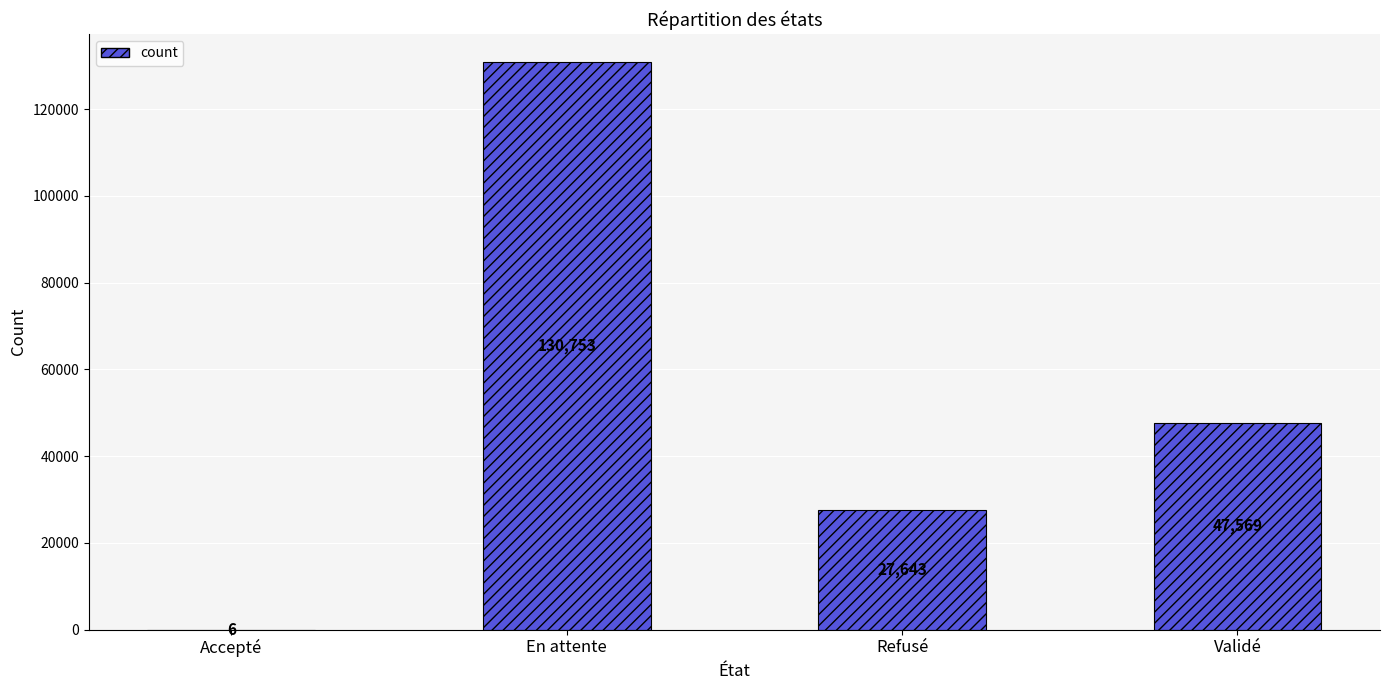

The value at Refusé is 27643. True or false?

True